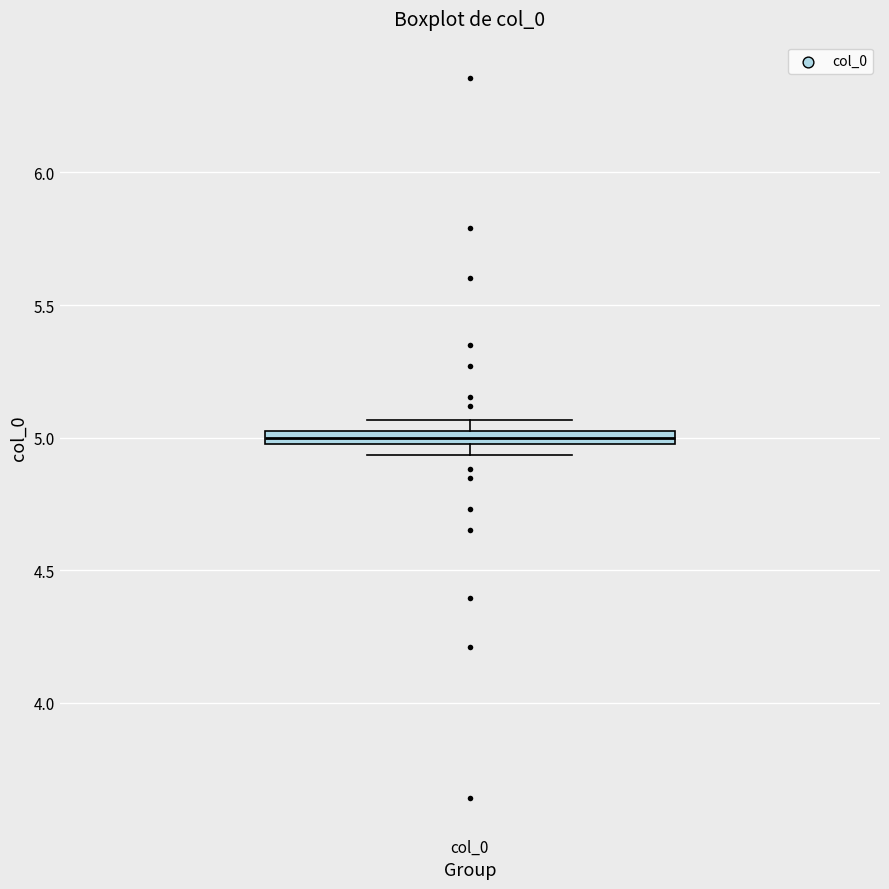

Where does the median line of the box for col_0 sit on the y-axis? The values are not printed on the chart, so give them approximately, as read against the axis.

5.00